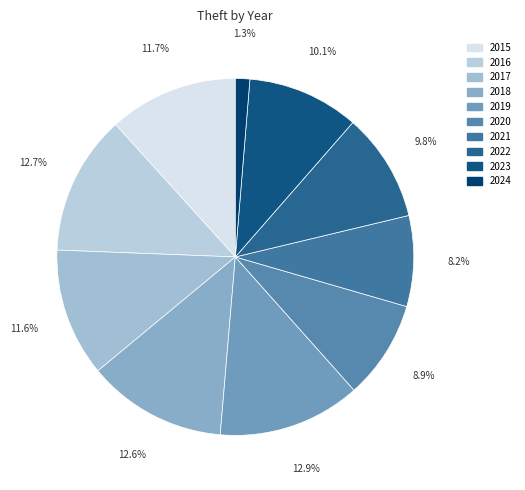

How many slices are in this pie chart?

10